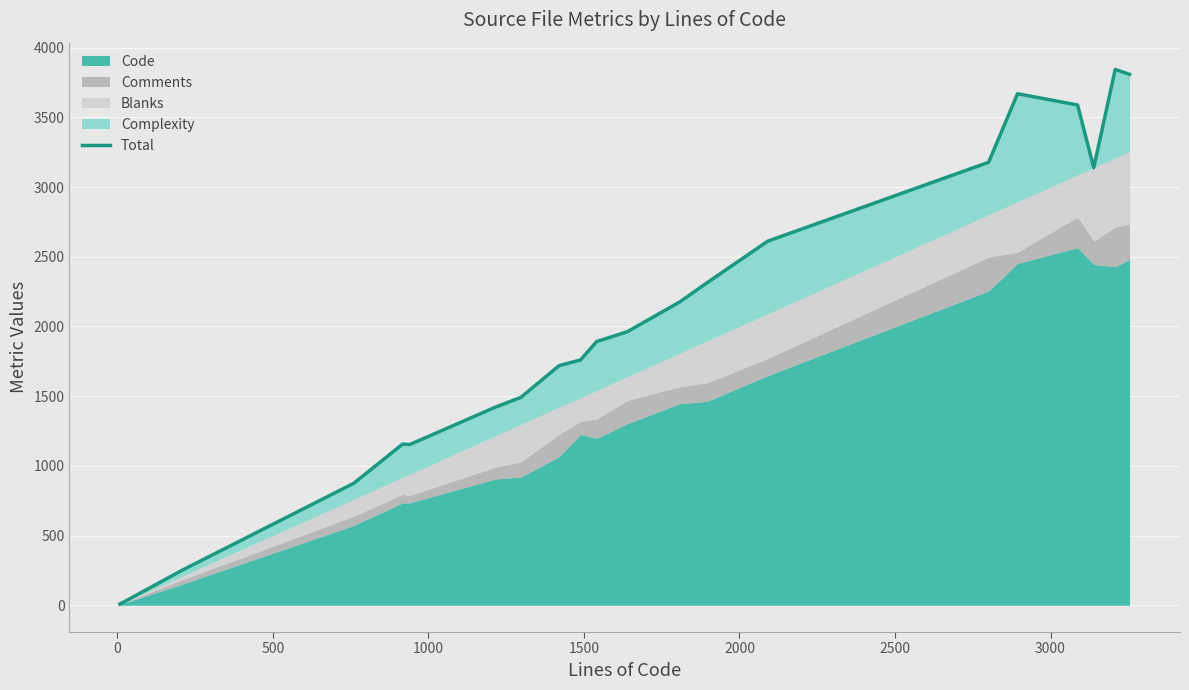

What is the difference between the maximum and minimum values?

3836